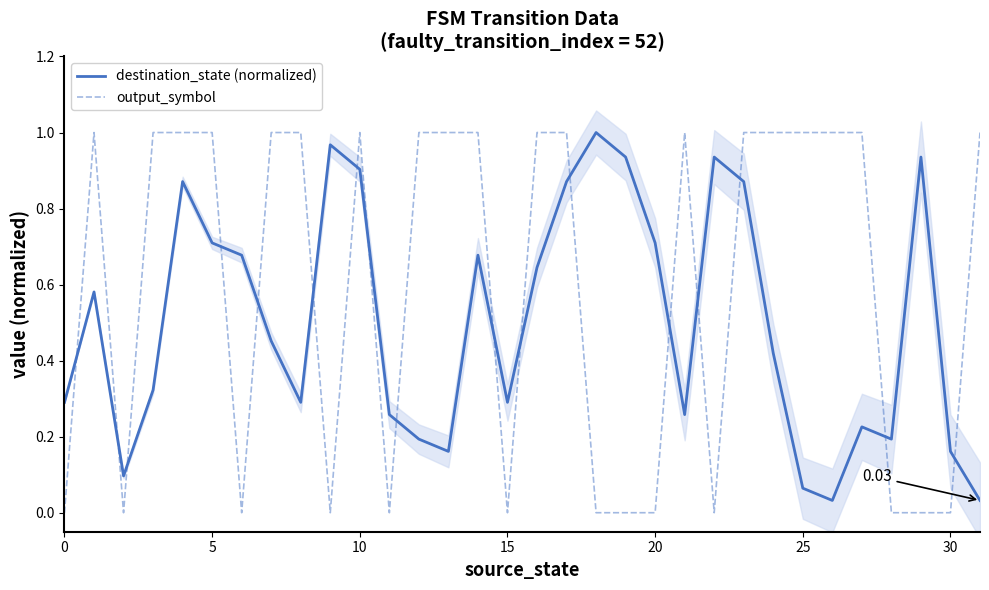

What is the sum of all output_symbol values?

19.0